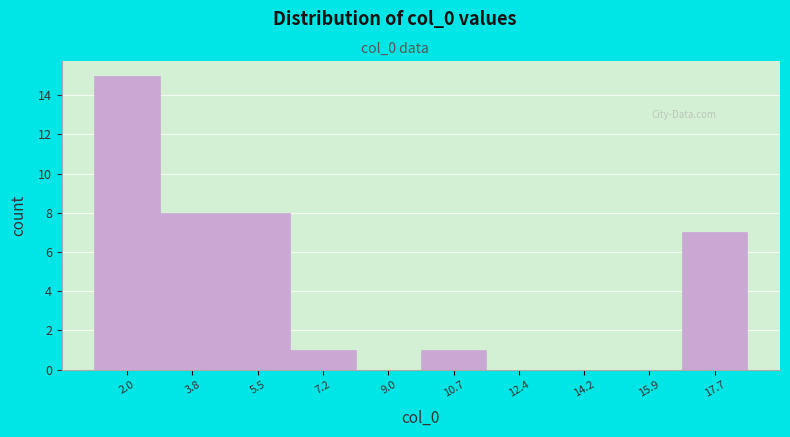

Which range on the x-axis has the tallest bar?

1.2 to 2.8